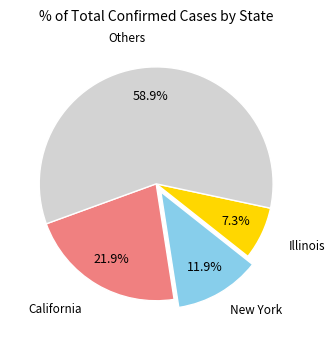

Does any single category account for the majority?

Yes